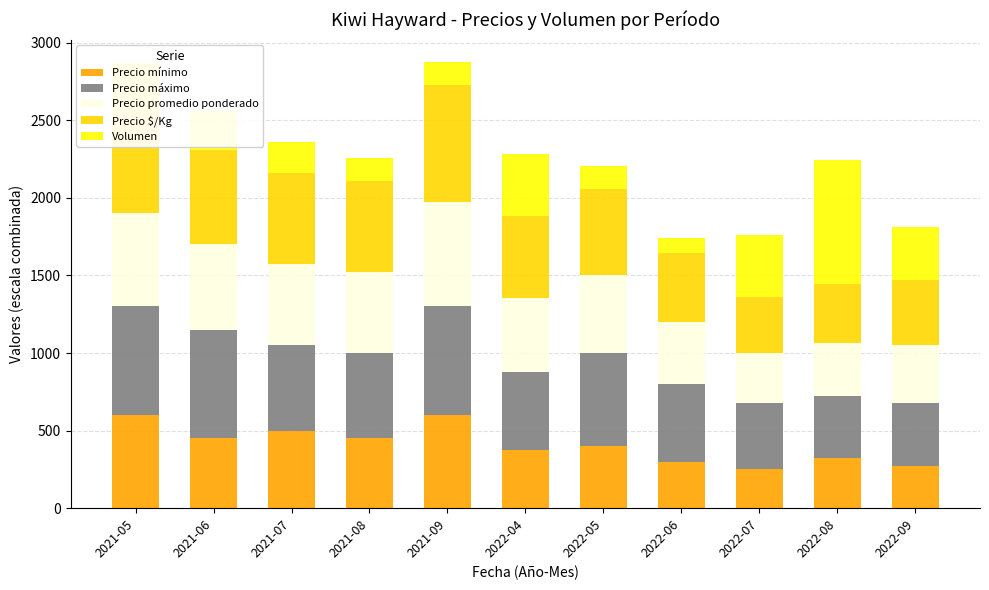

What is the maximum value for Precio mínimo?

600.0